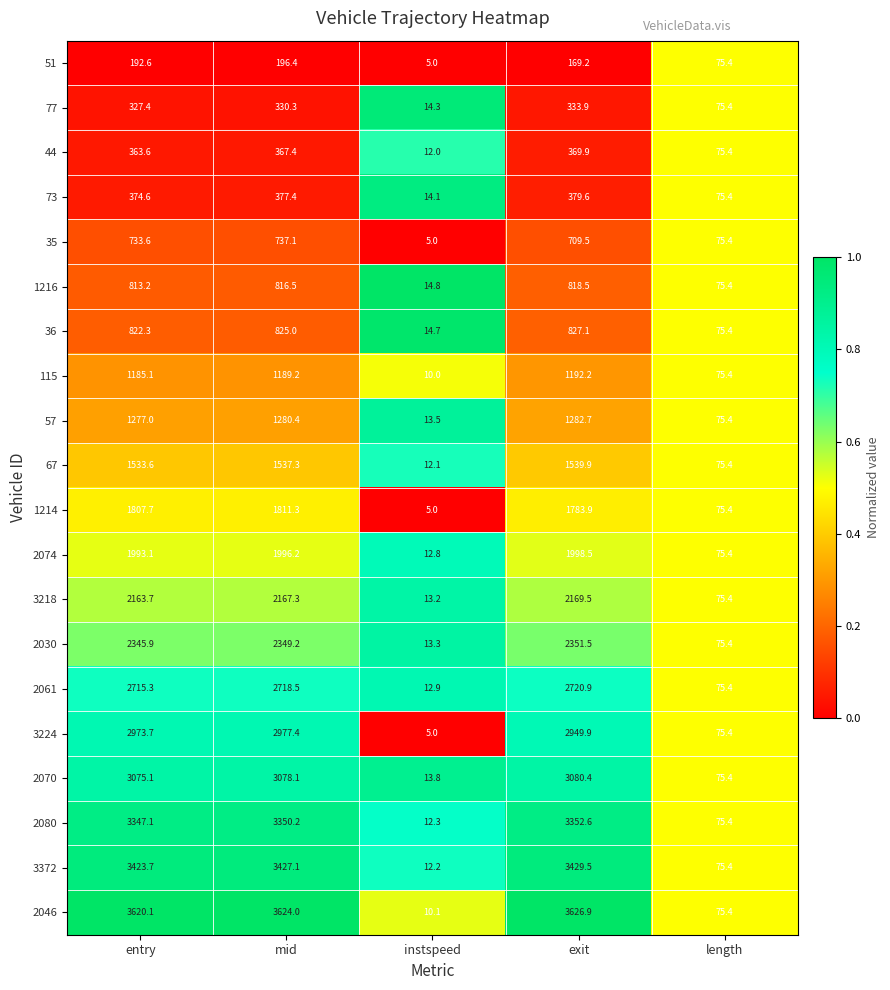

The value of 73 at length is 112.8. True or false?

False